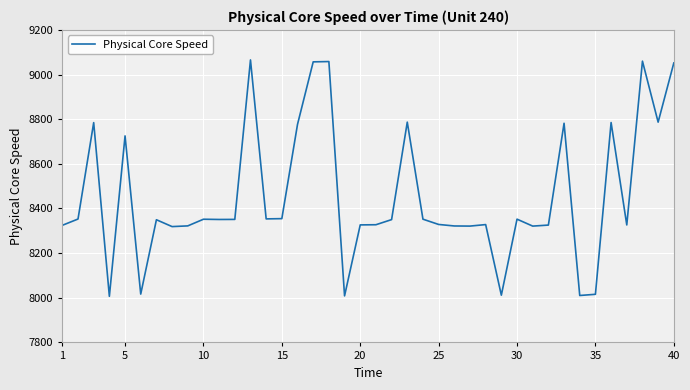

What is the minimum value shown in the chart?

8006.6